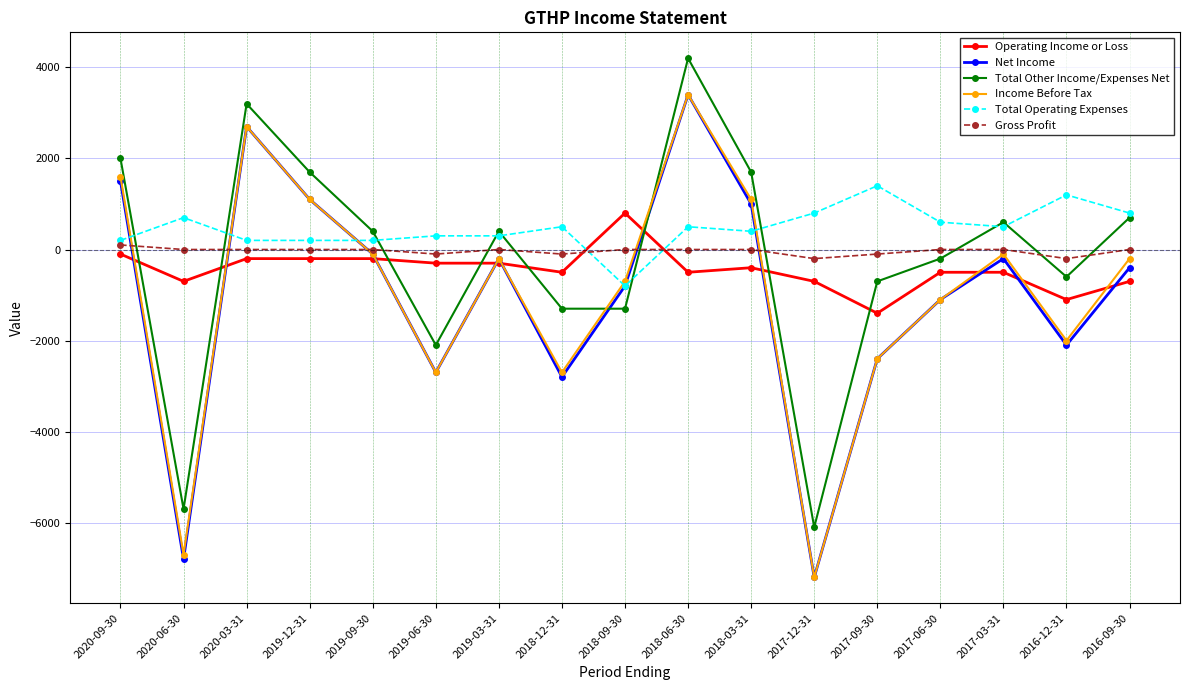

How many lines are shown in the chart?

6